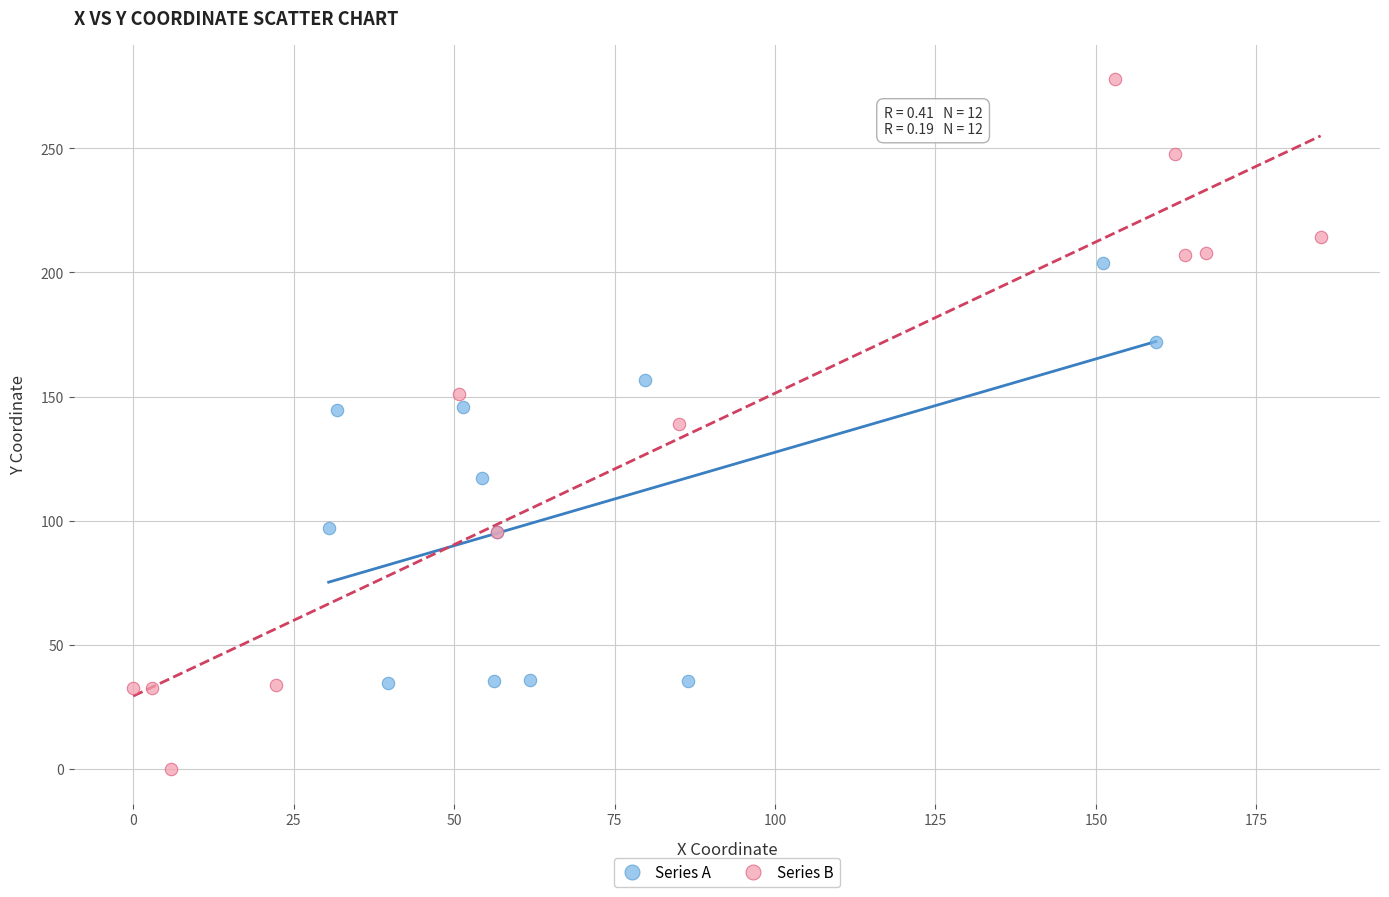

Which series has the largest Y range (max minus min)?

Series B